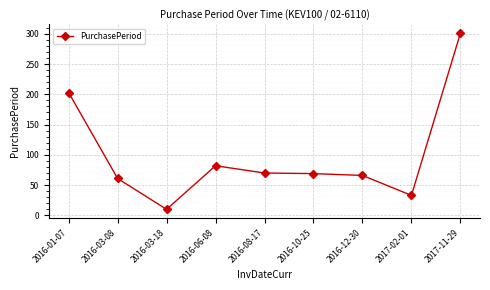

The chart shows a value of 70 at 2016-08-17. True or false?

True